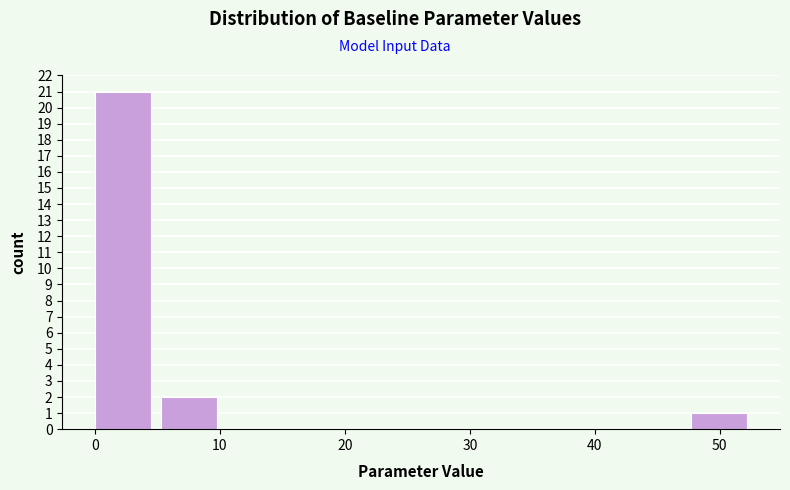

Which range on the x-axis has the tallest bar?

0 to 5